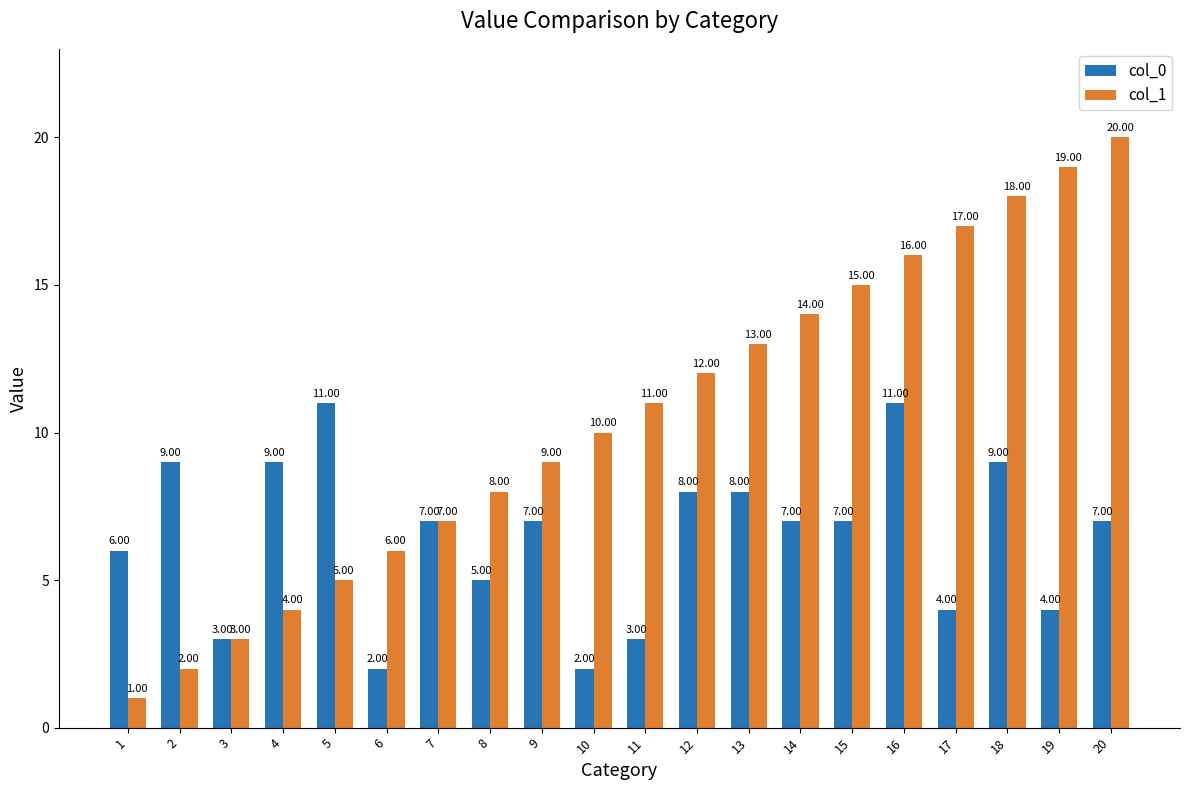

List the labels in order of col_1 value, smallest first.

1, 2, 3, 4, 5, 6, 7, 8, 9, 10, 11, 12, 13, 14, 15, 16, 17, 18, 19, 20